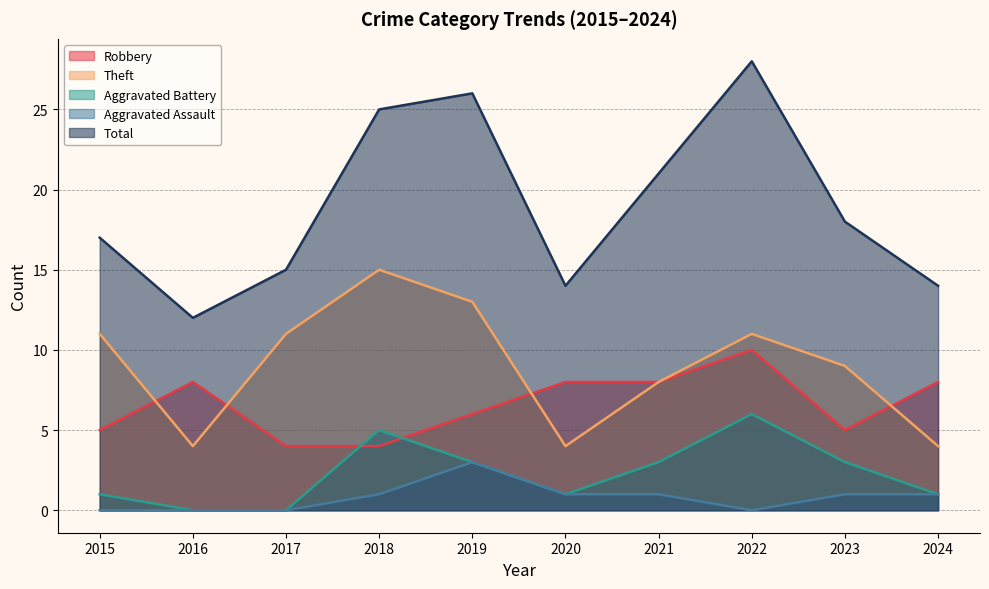

Does the chart display data point markers on the line(s)?

No